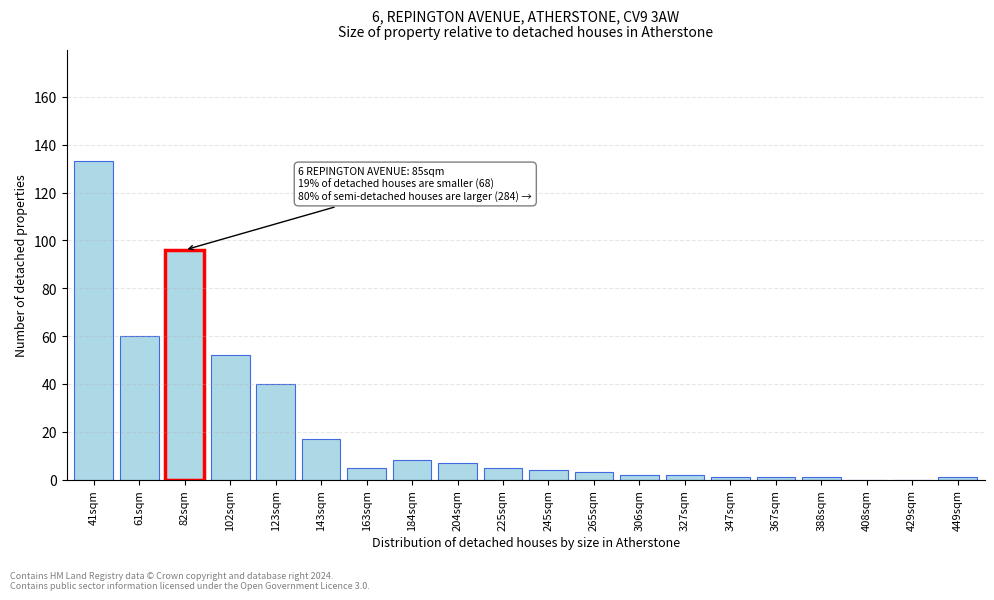

Reading right to left, list all the values displayed in this chart.

449sqm=1	429sqm=0	408sqm=0	388sqm=1	367sqm=1	347sqm=1	327sqm=2	306sqm=2	265sqm=3	245sqm=4	225sqm=5	204sqm=7	184sqm=8	163sqm=5	143sqm=17	123sqm=40	102sqm=52	82sqm=96	61sqm=60	41sqm=133